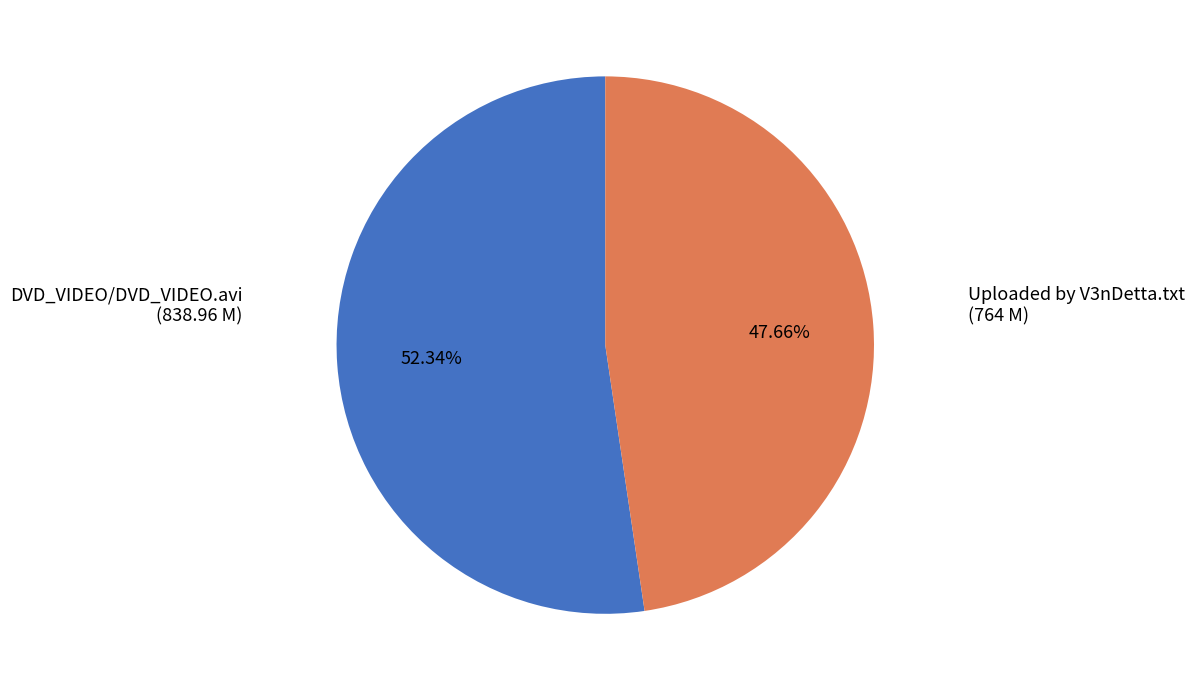

Does any single category account for the majority?

Yes